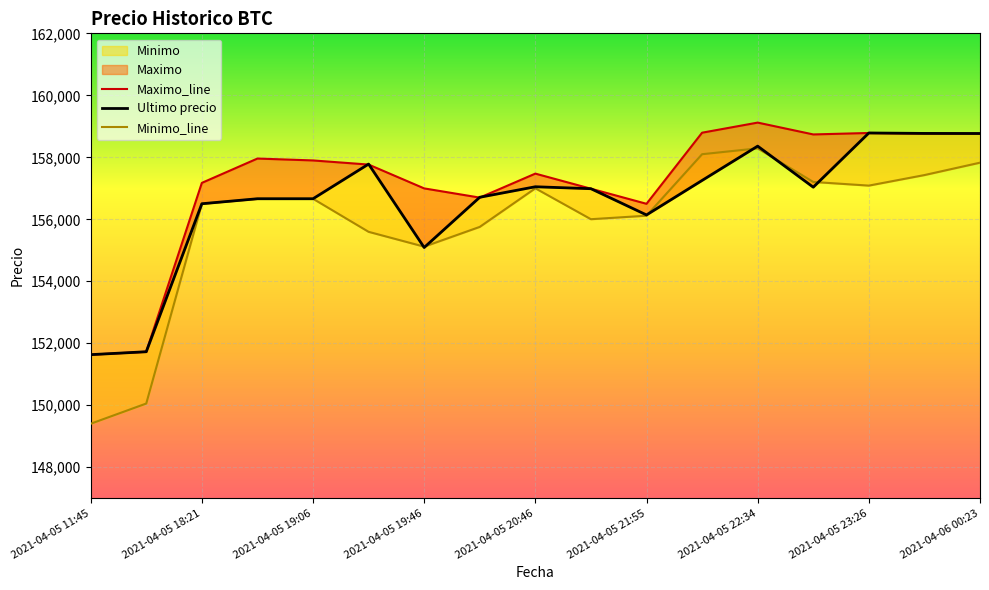

How many data points does each series have?

17